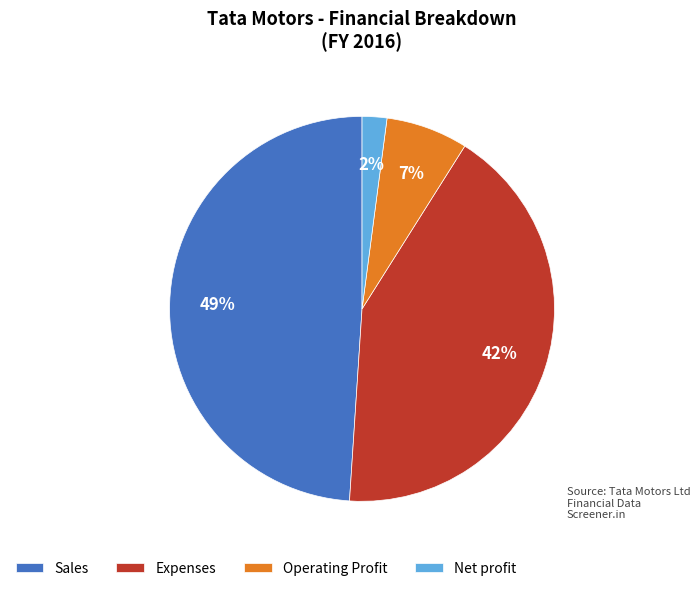

To the nearest percent, what percentage of the pie is Net profit?

2%